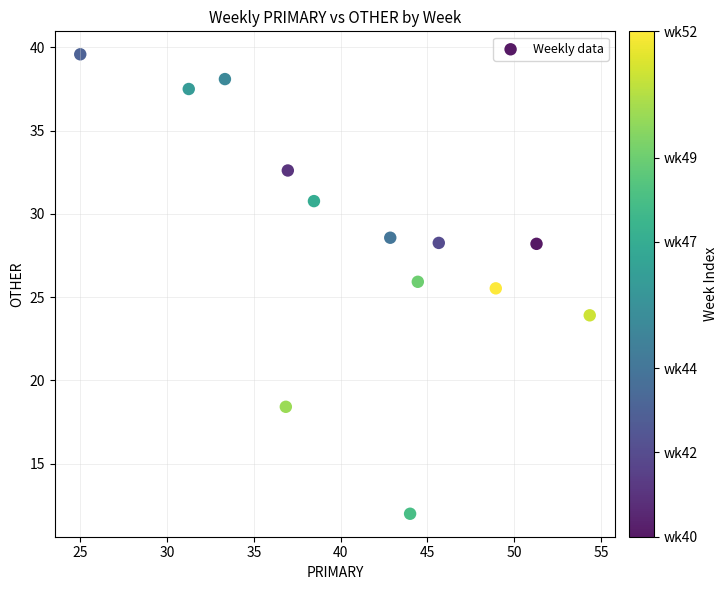

What is the range of X values (max minus min)?

29.3